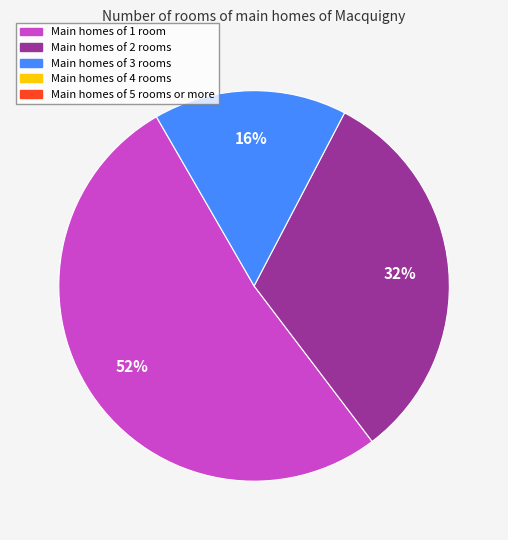

To the nearest percent, what is the difference between the largest and smallest slice percentages?

36%